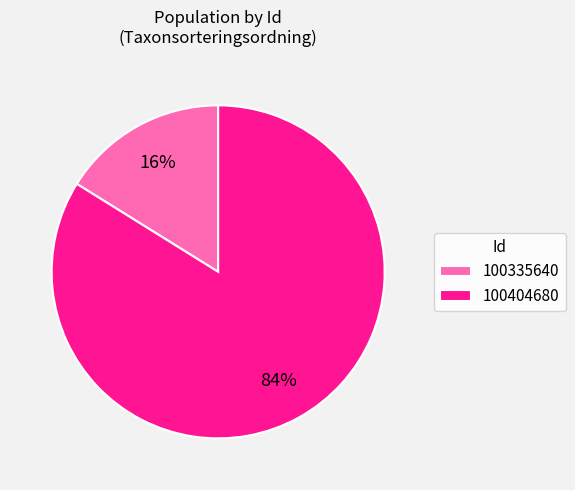

To the nearest percent, what percentage of the pie is 100335640?

16%